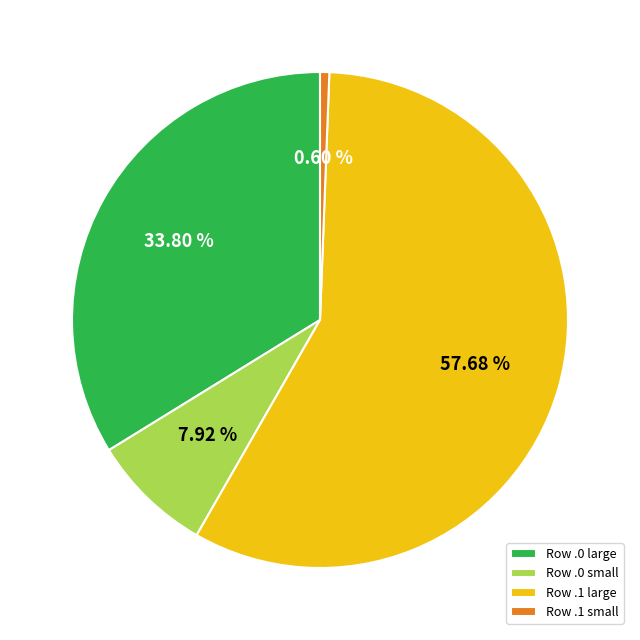

To the nearest percent, what is the average slice percentage?

25%